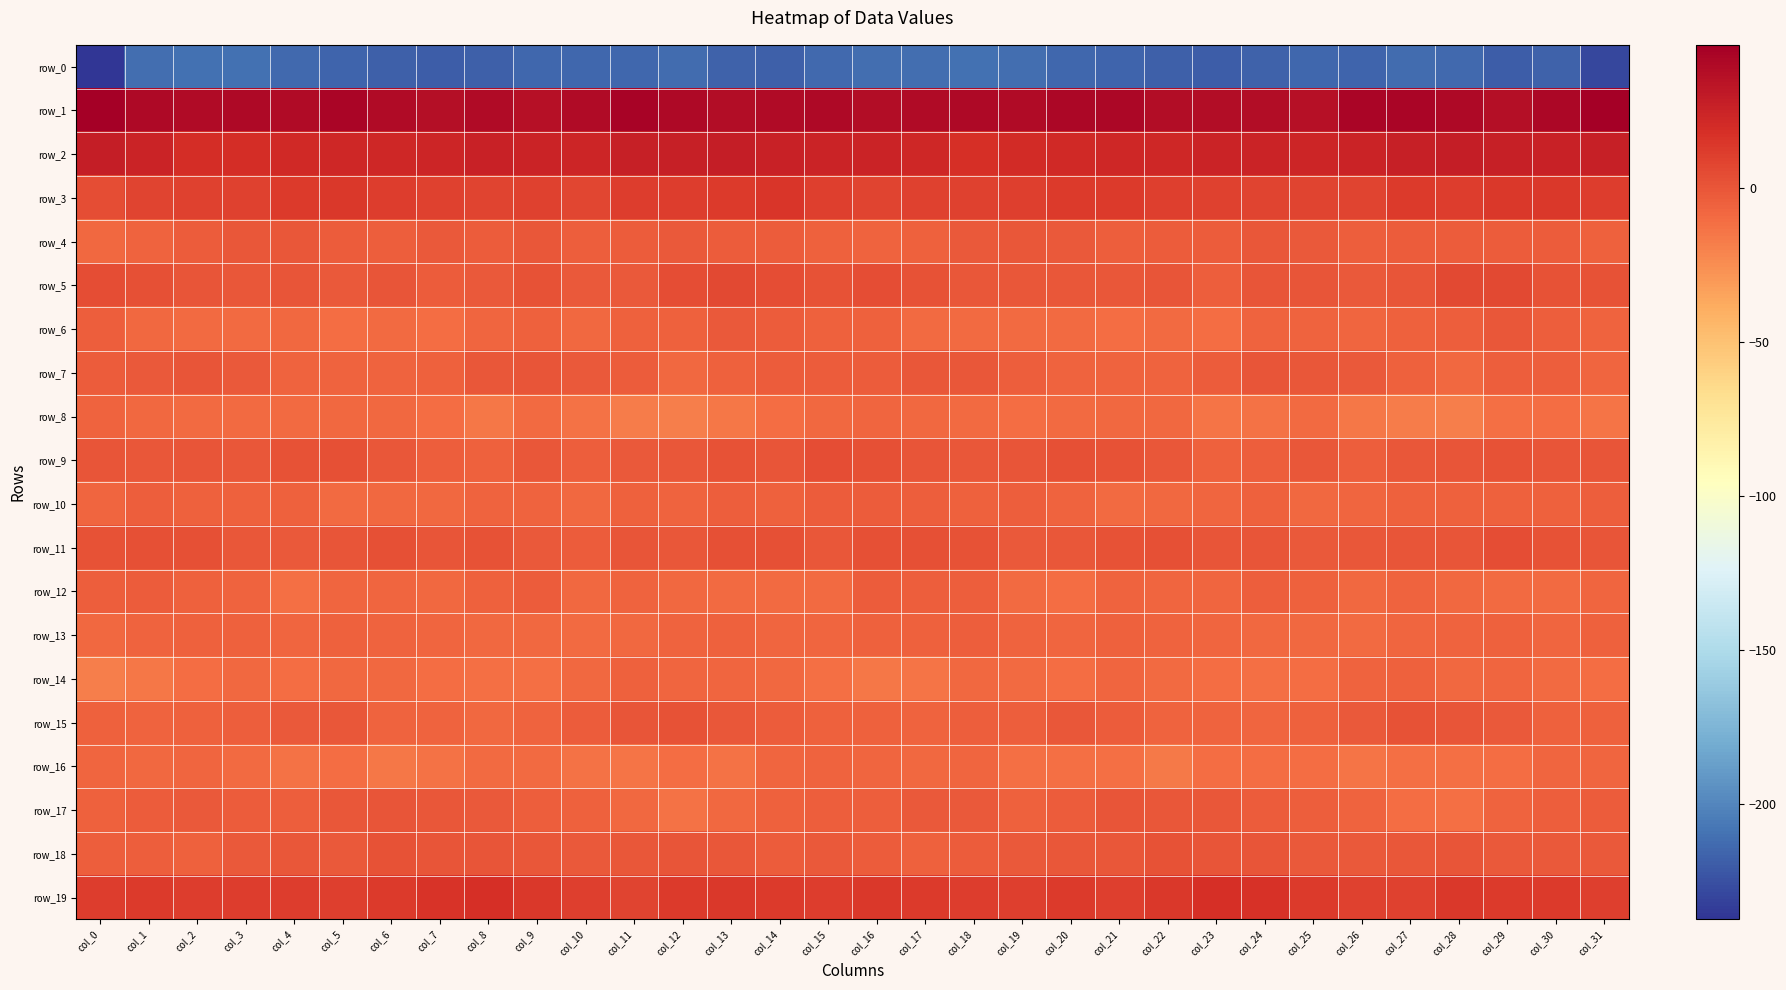

How many distinct data groups are displayed?

20